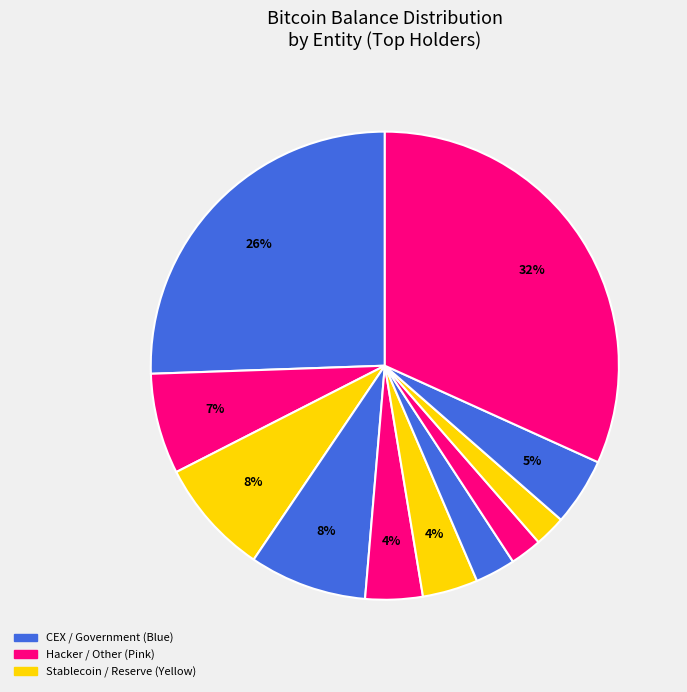

To the nearest percent, what is the average slice percentage?

9%